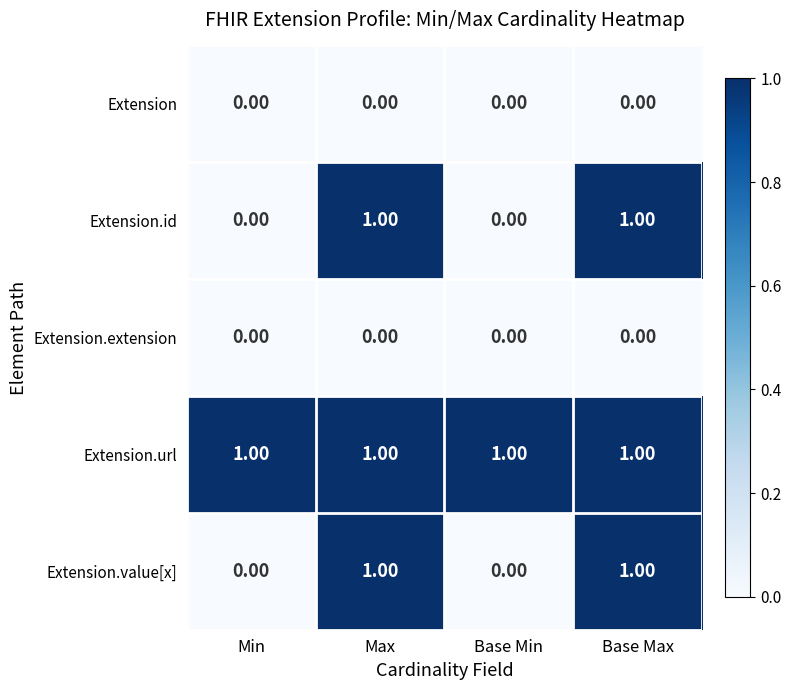

Which series has the largest total across all categories?

Extension.url